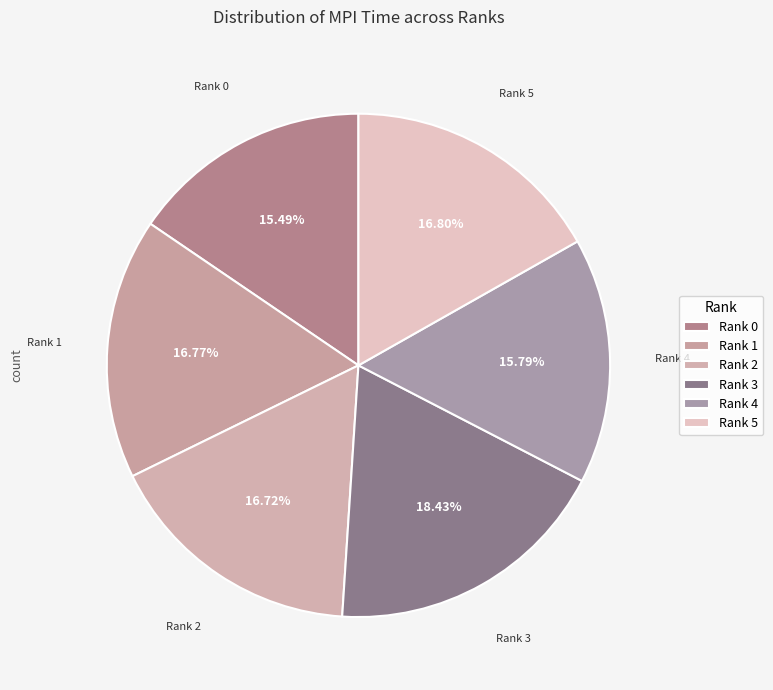

Combined, what portion of the pie is Rank 2 and Rank 5?

33.5%